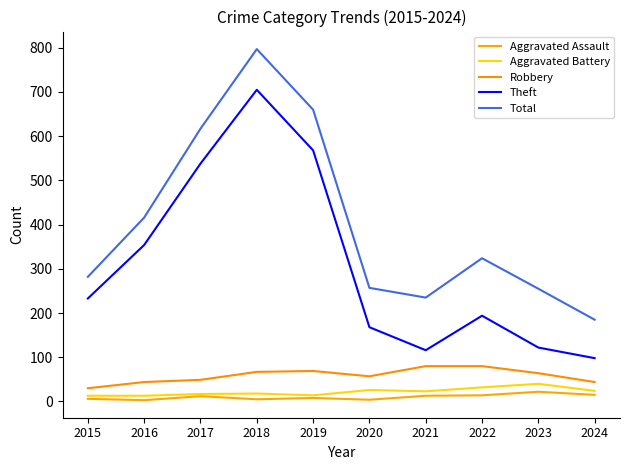

At how many categories does at least one series exceed 500?

3